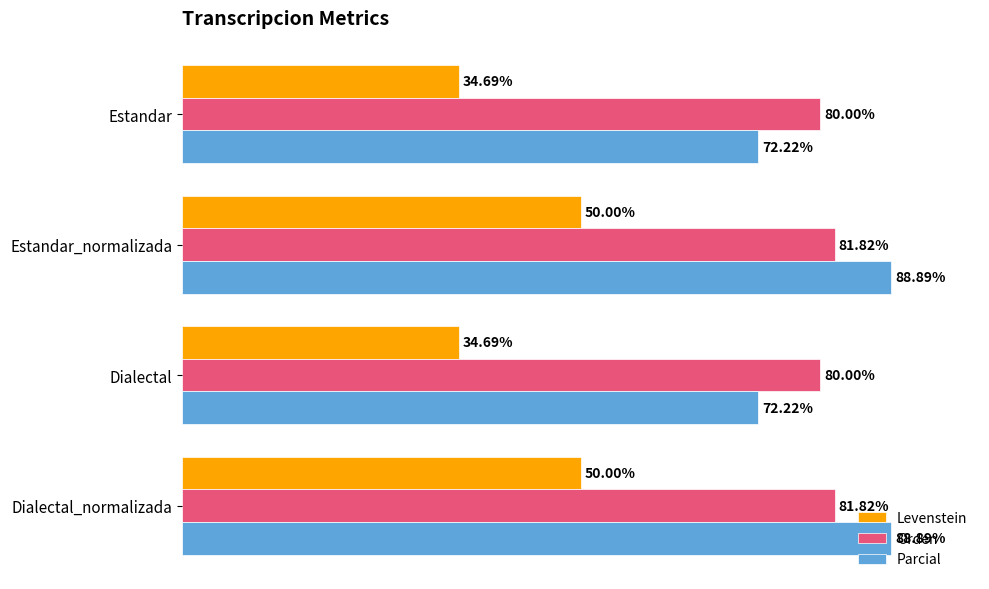

Is the value of Levenstein at Dialectal greater than the value of Parcial at Dialectal?

No